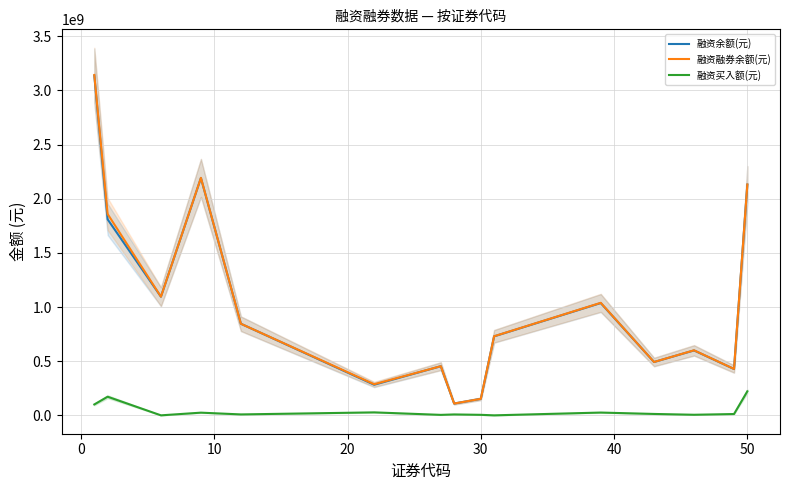

True or false: 融资融券余额(元) has more than 1 interior local peaks.

True